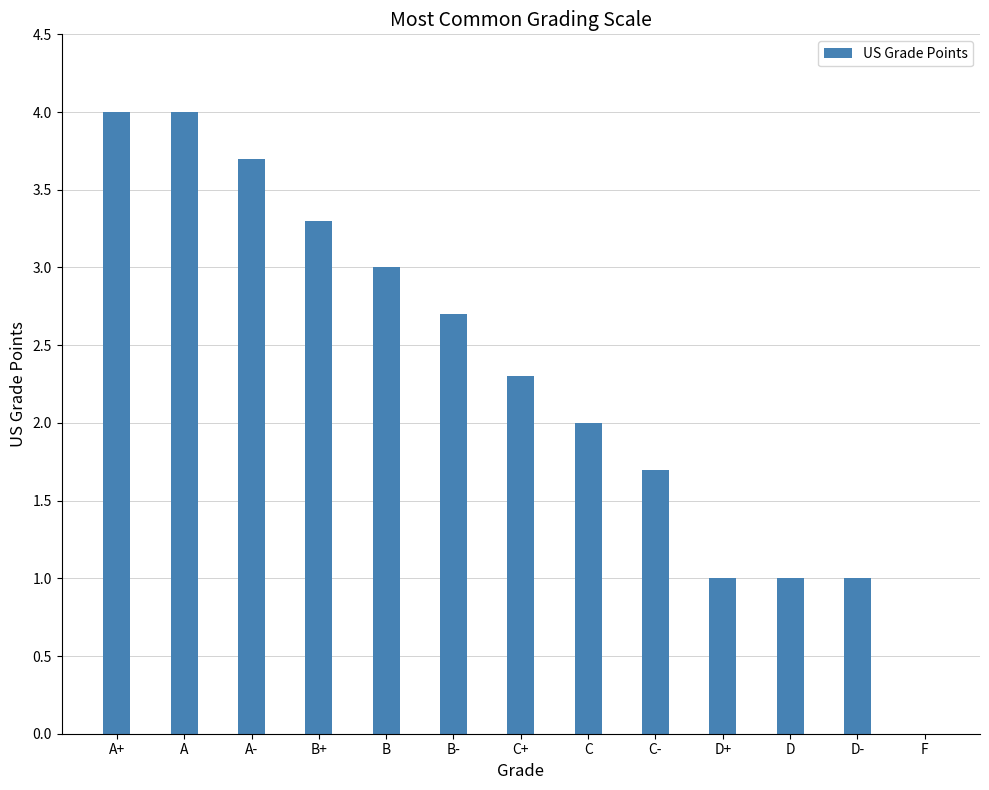

The chart shows a value of 1.3 at B. True or false?

False